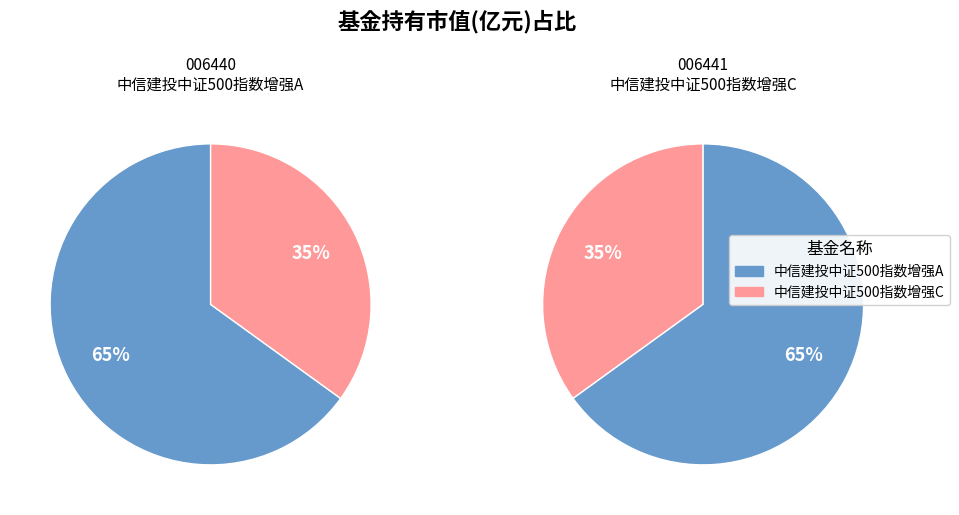

Which slice is the smallest?

中信建投中证500指数增强C